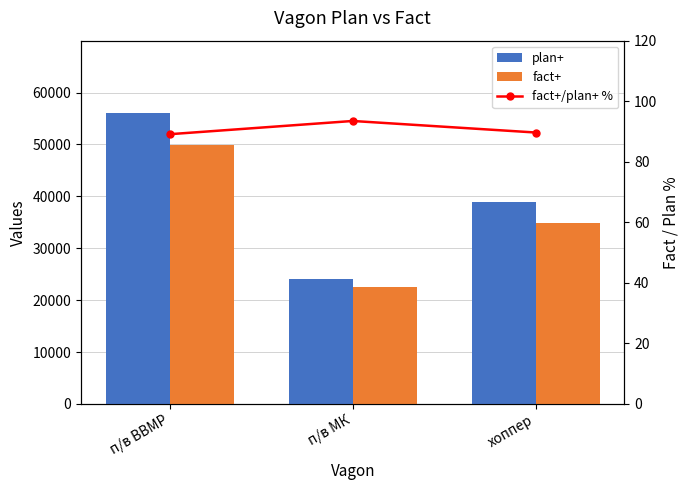

What is the sum of all fact+/plan+ % values?

272.2